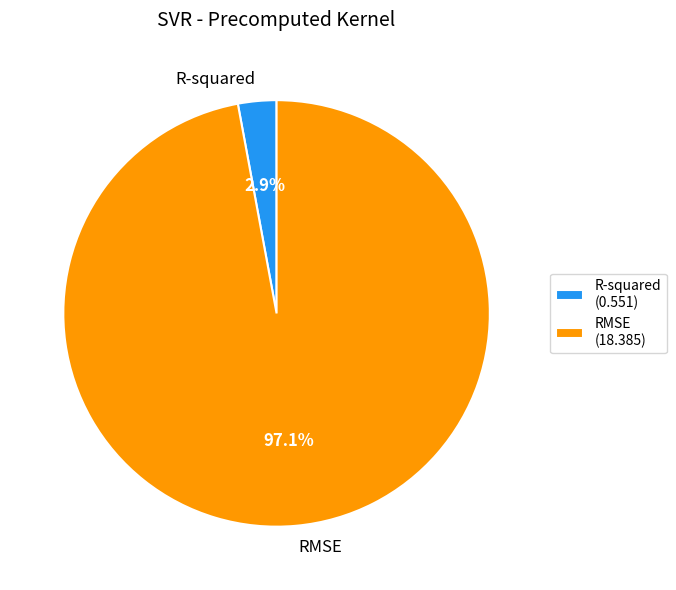

True or false: RMSE accounts for 97% of the total.

True